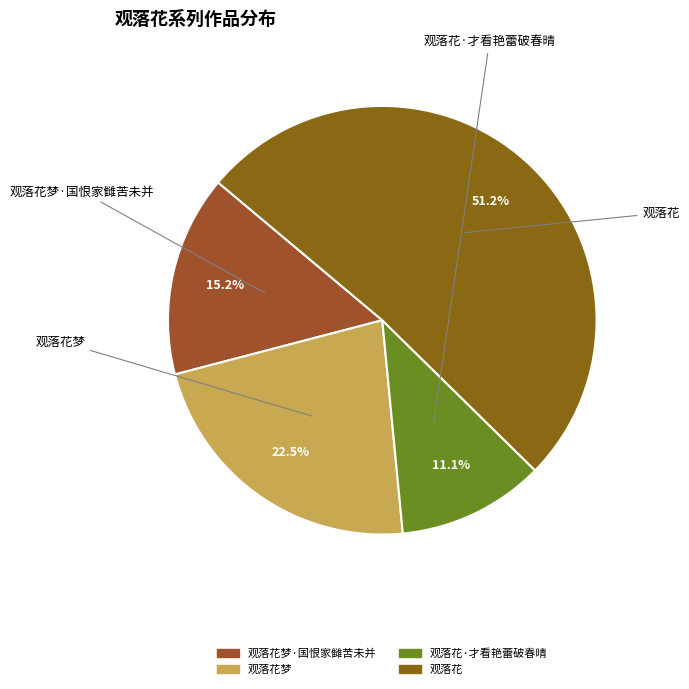

The 观落花·才看艳蕾破春晴 slice represents 19% of the pie. True or false?

False